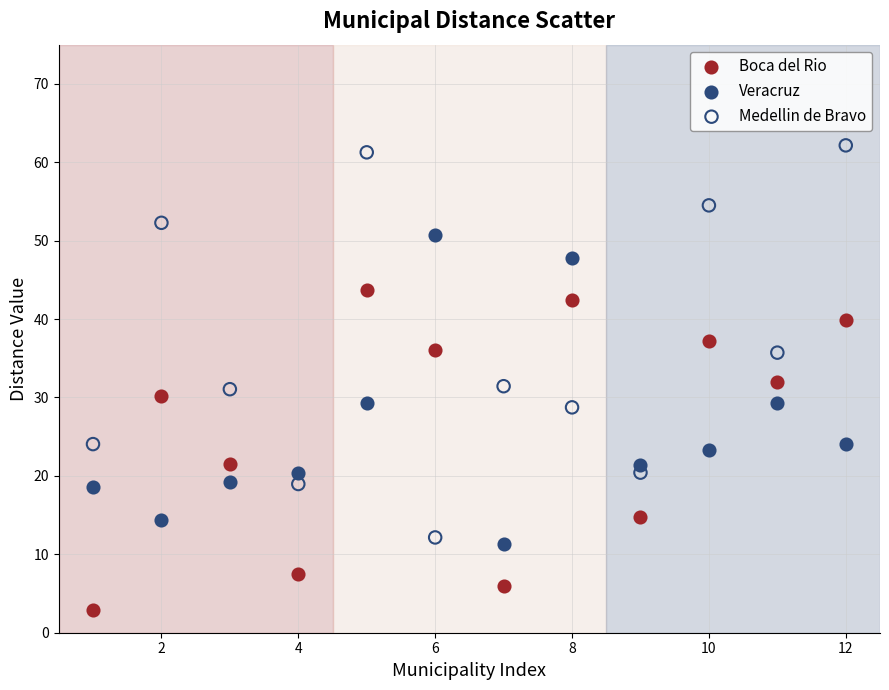

What is the X range (max minus min) for the scatter plot?

11.0